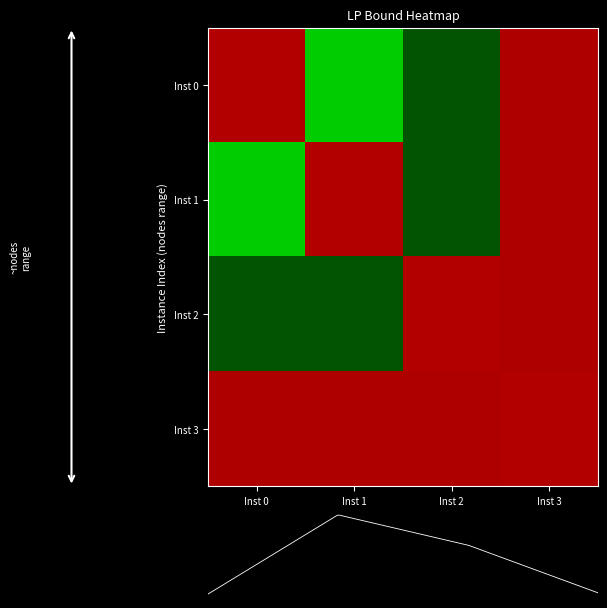

Which category has the lowest value in the 1 series?

Inst 1